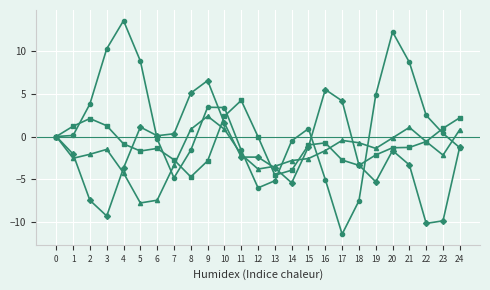

What is the spread (max minus min) of values at 22?

12.6